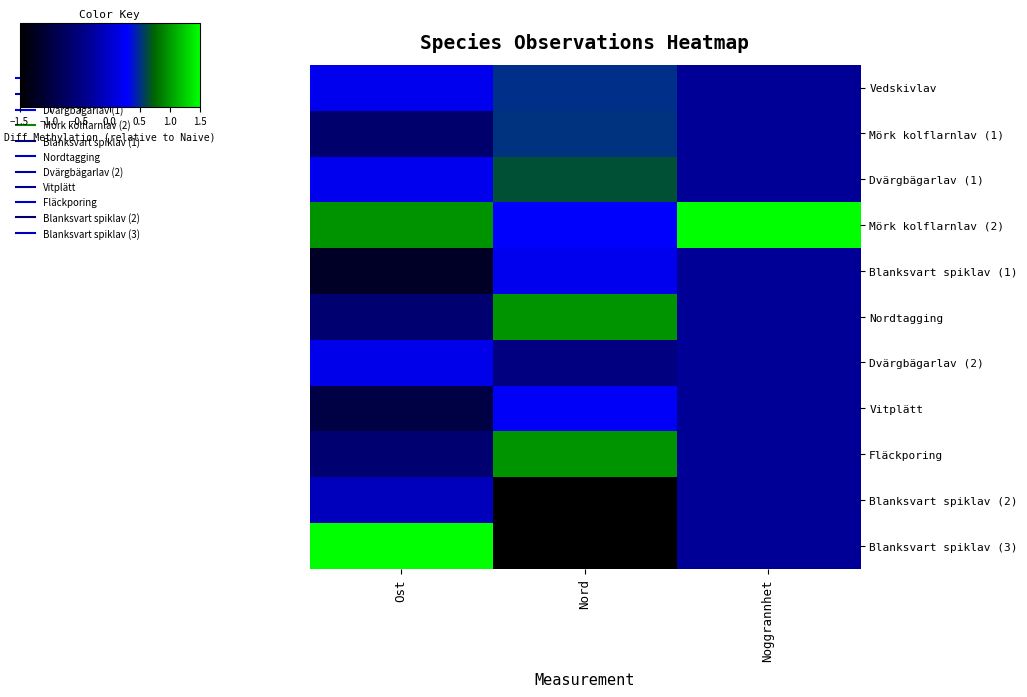

Which label corresponds to the smallest value in the chart?

Nord